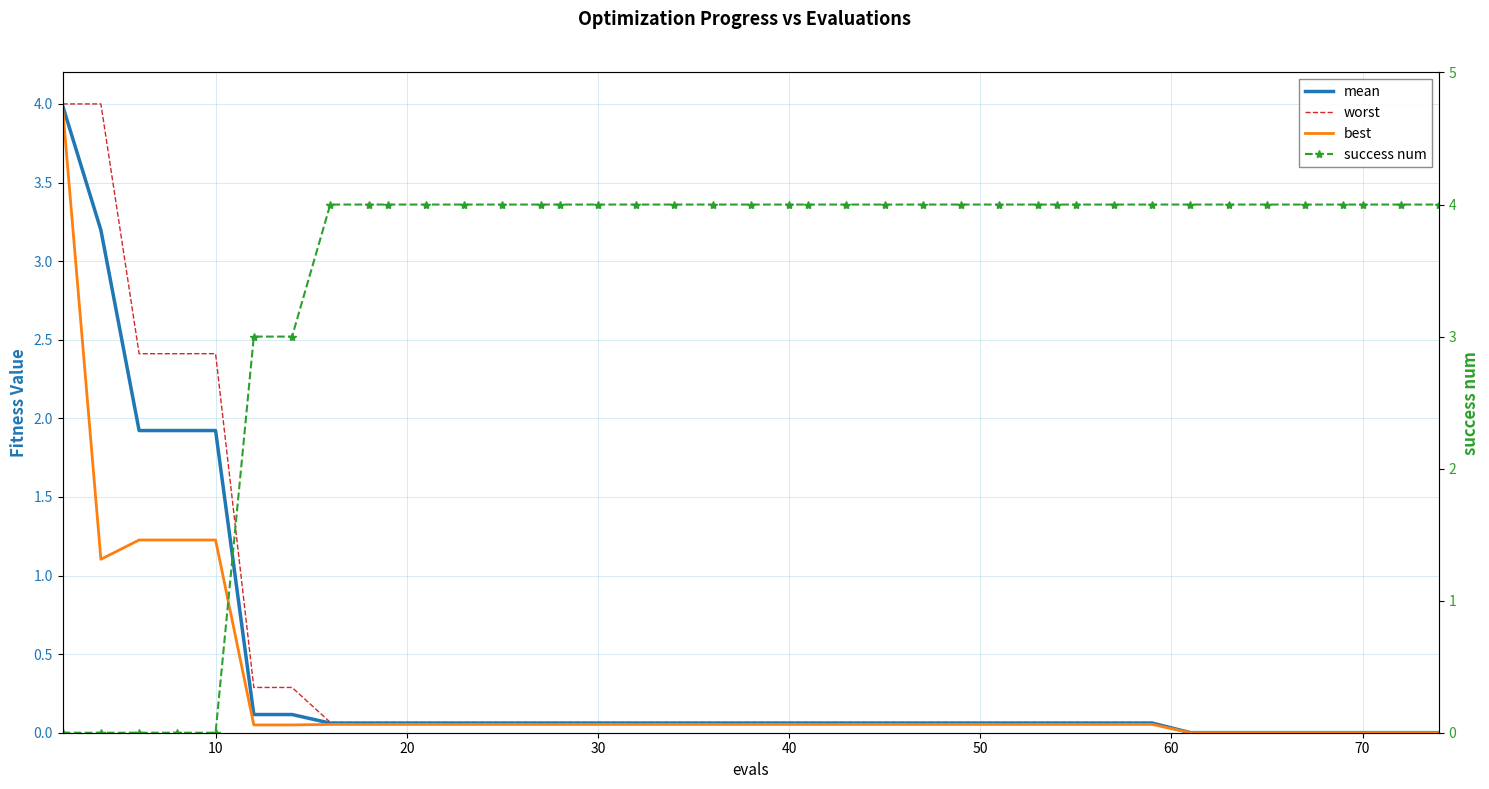

How many intersections are there between best and success num?

1